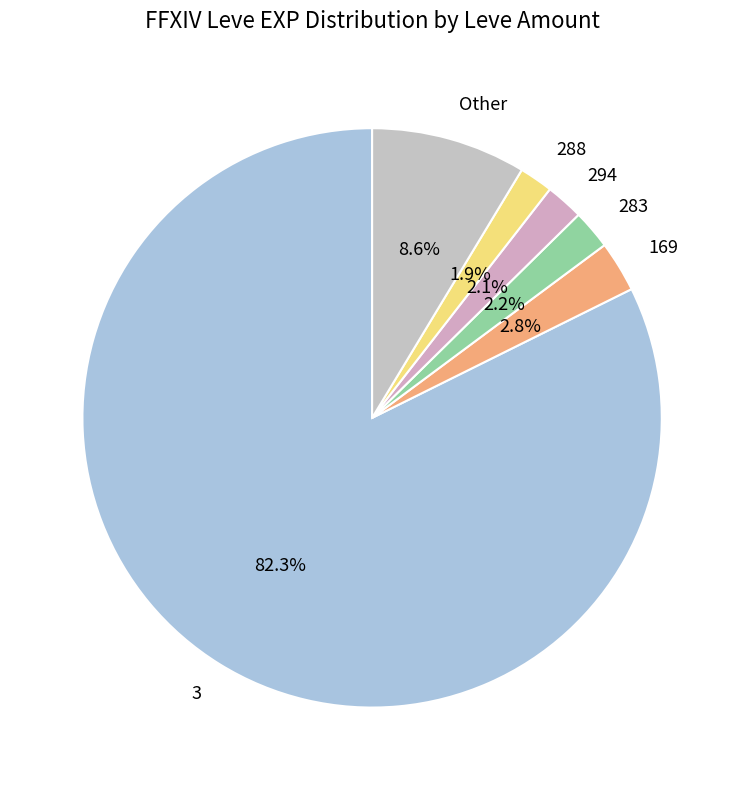

Which slice represents more than half of the pie?

3